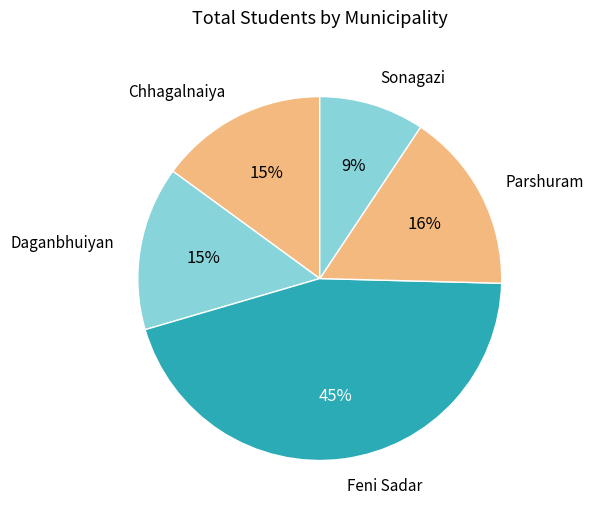

Which category has the biggest portion of the pie?

Feni Sadar